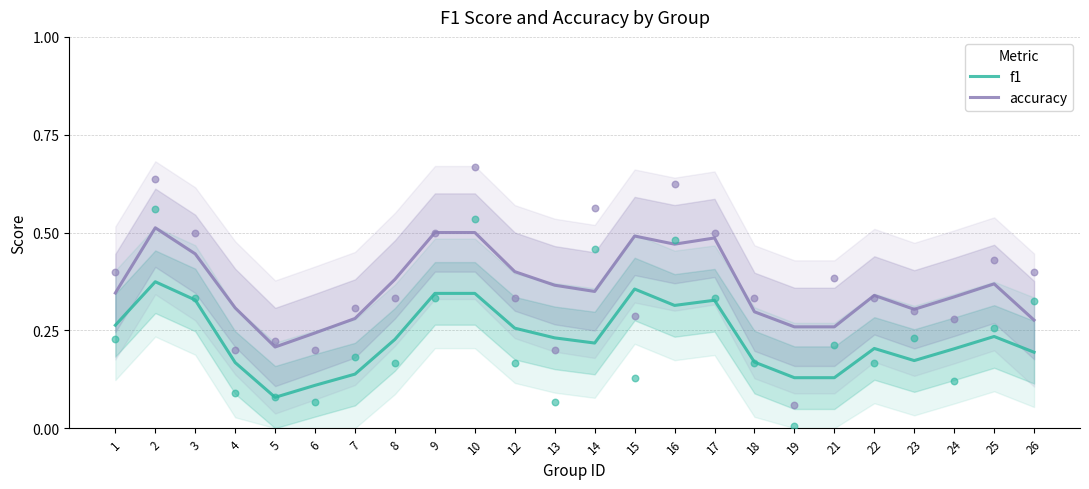

Which series reaches the minimum Y coordinate?

f1